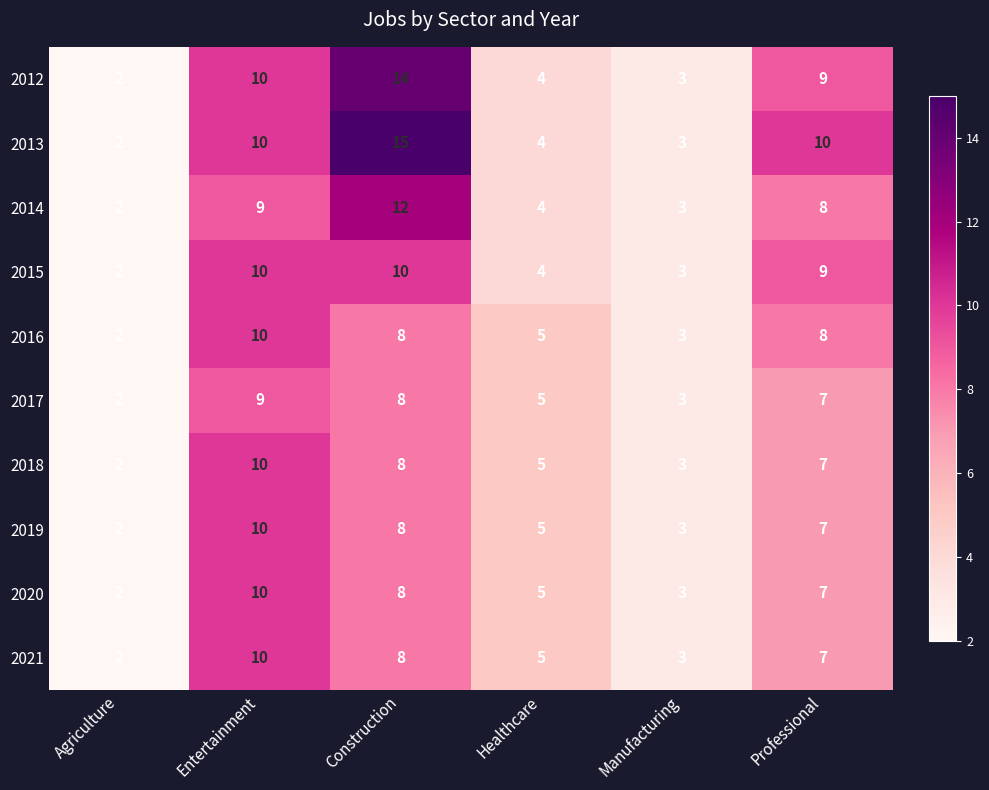

Which series has the largest total across all categories?

2013